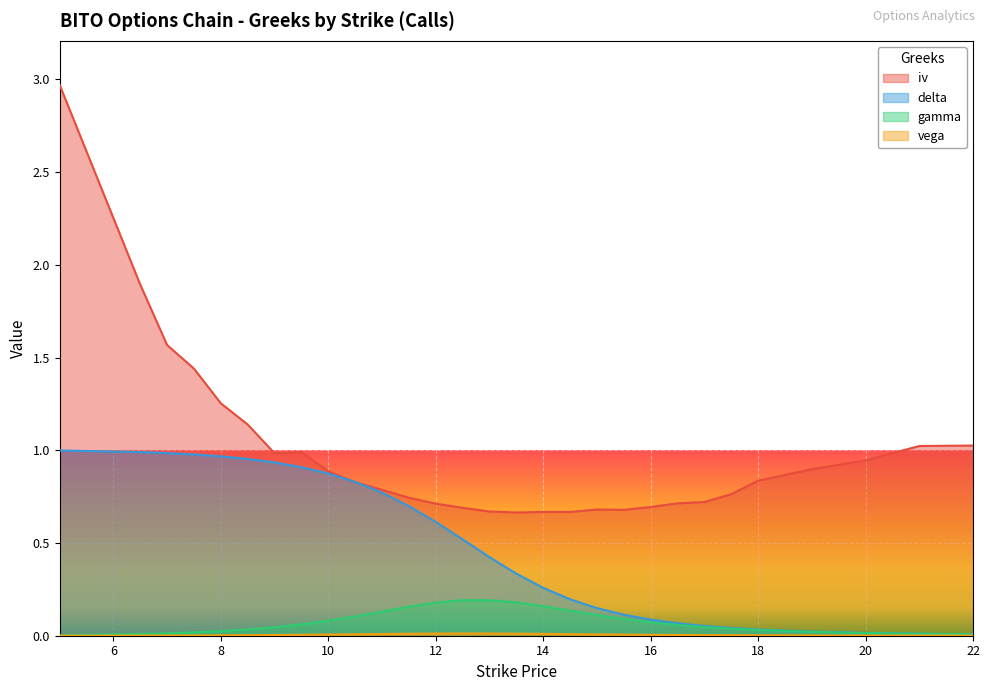

True or false: iv has a value of 1.3 at 8.

True